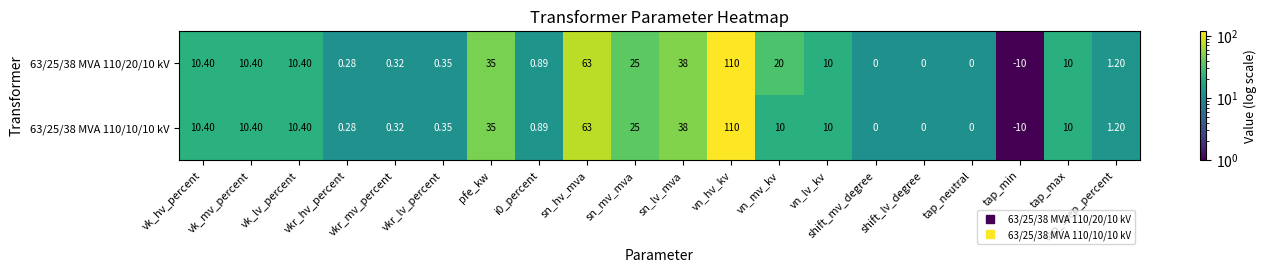

At which category does the chart reach its peak across all series?

vn_hv_kv